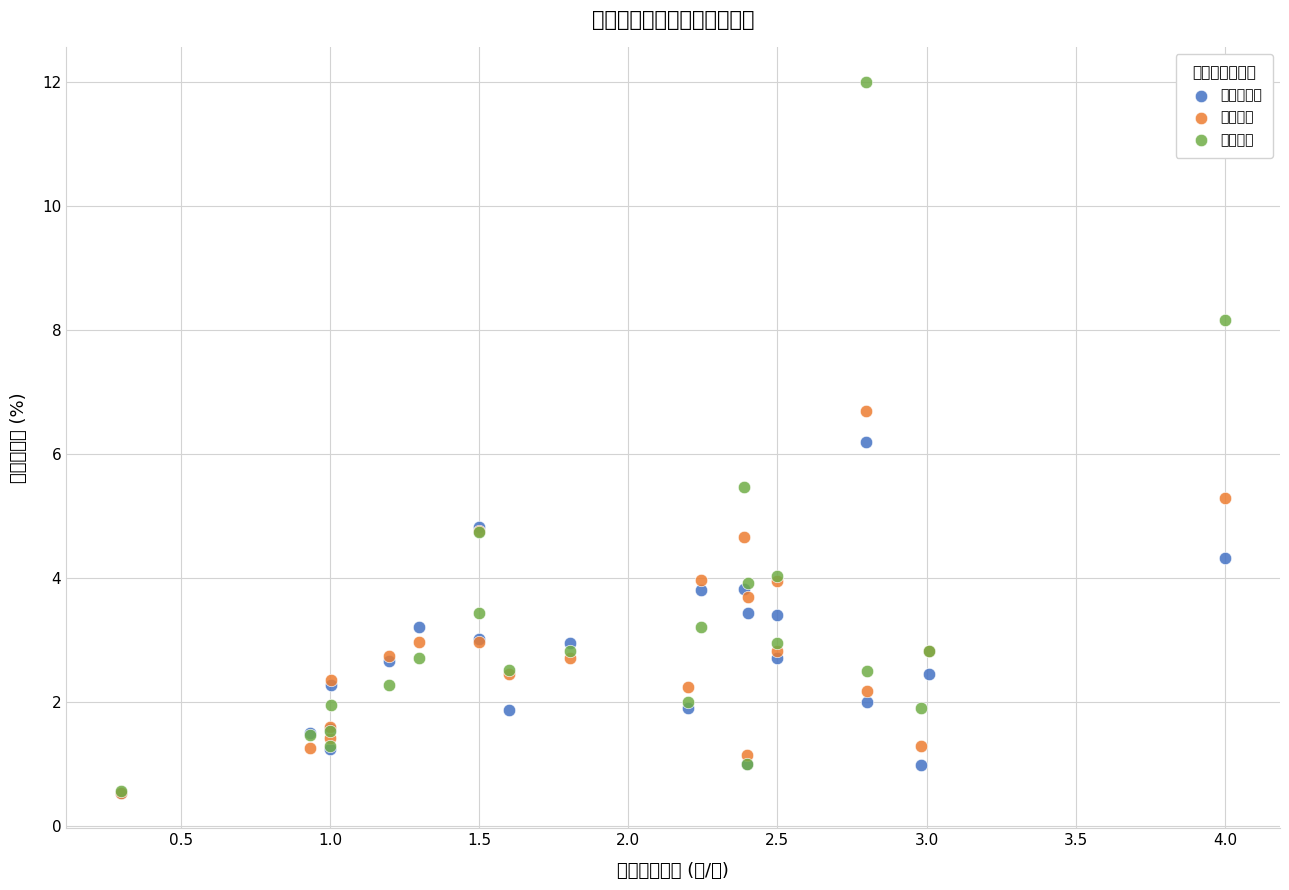

What are all the series names shown in the legend?

除息前價格, 年均價格, 成交價格